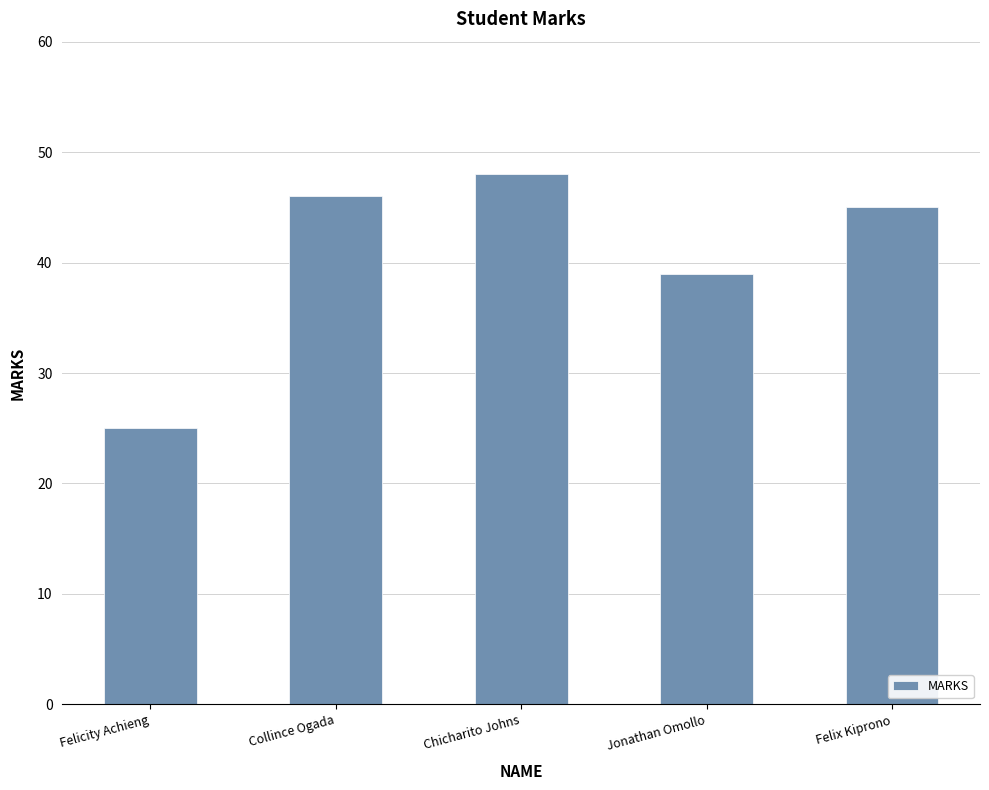

What position from the left is Chicharito Johns?

3